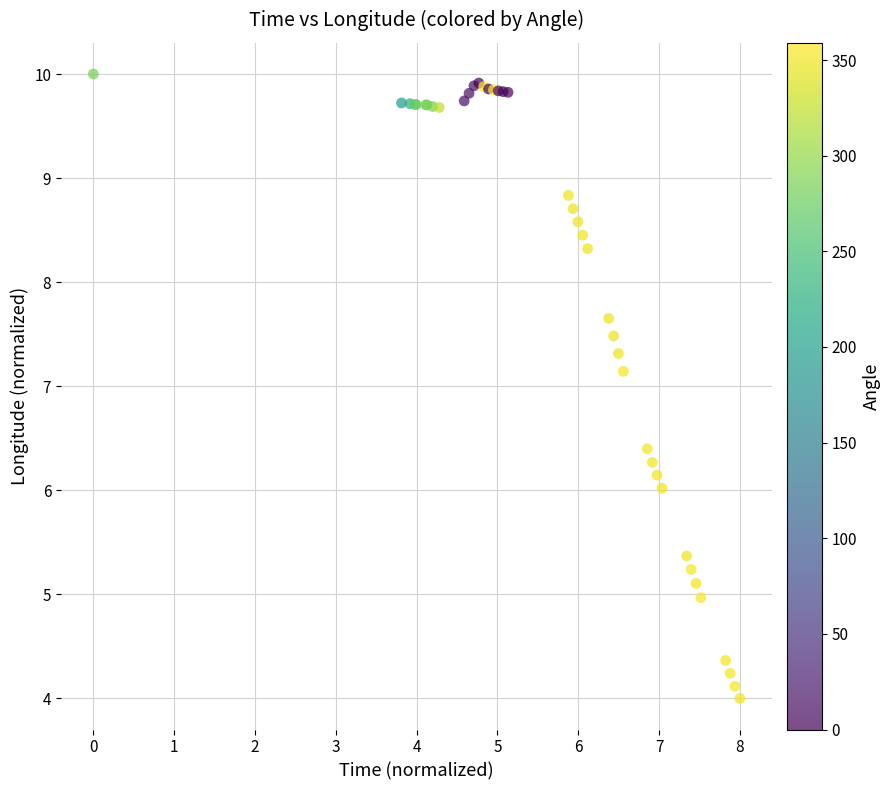

What Y value in the scatter plot is closest to 7?

7.1